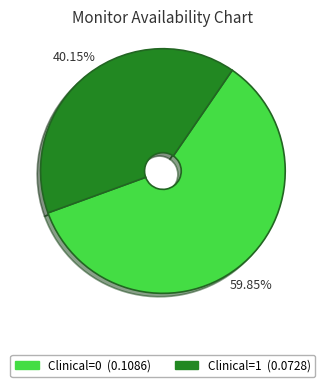

Which has a higher value, Clinical=0 or Clinical=1?

Clinical=0